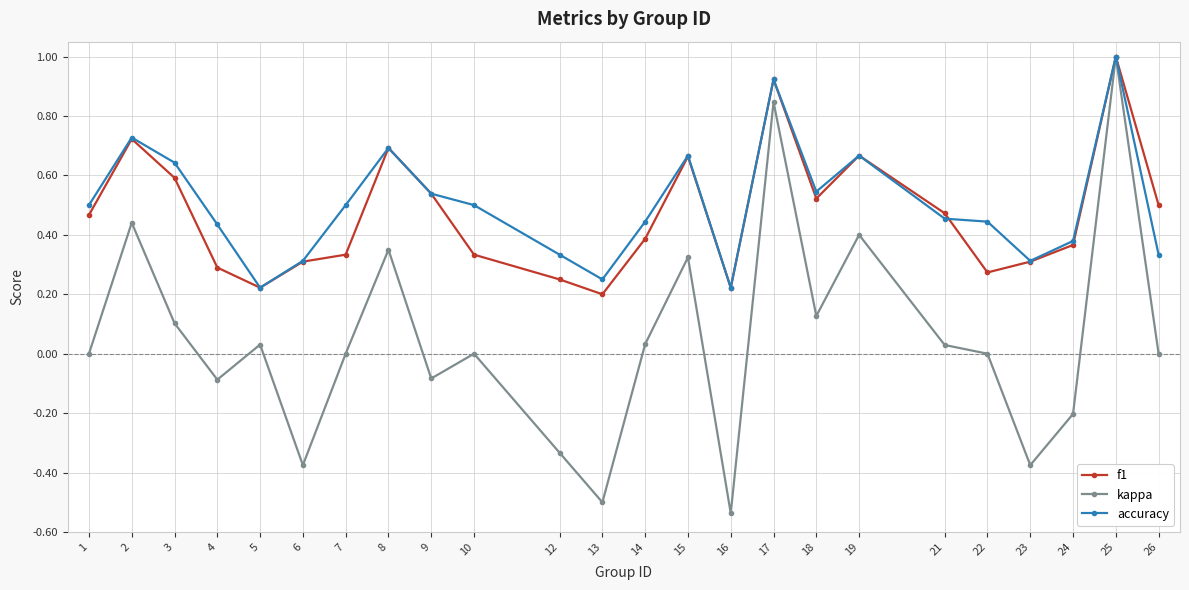

At 10, list the series in order from largest to smallest.

accuracy, f1, kappa